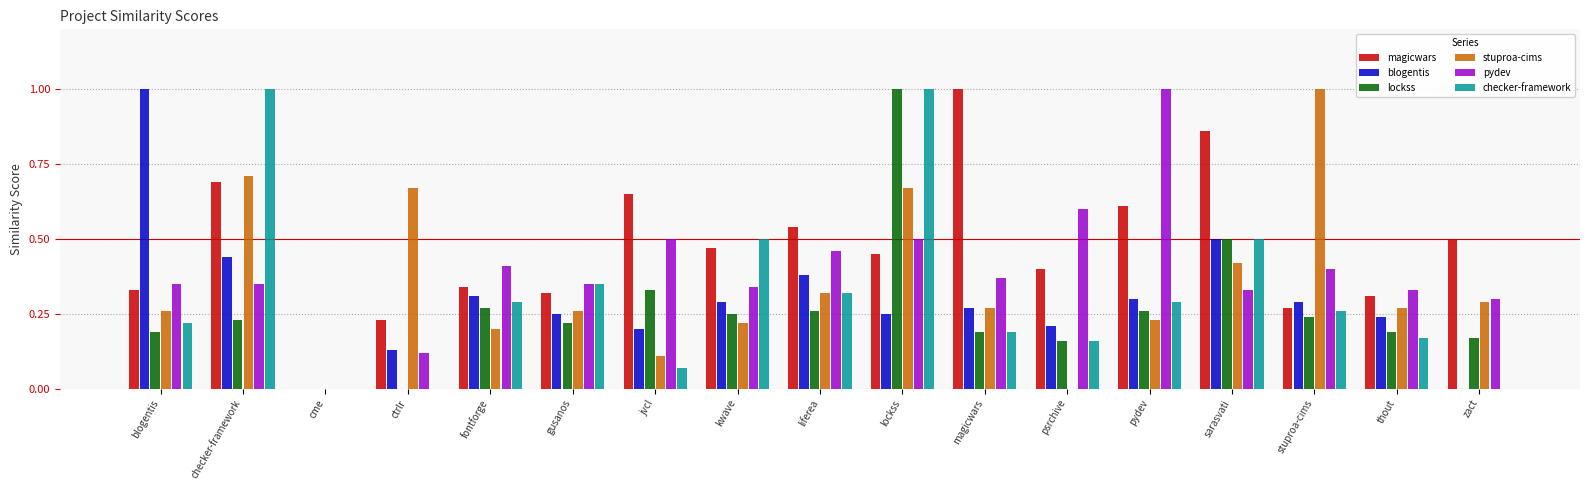

At which category is the sum across all series the highest?

lockss